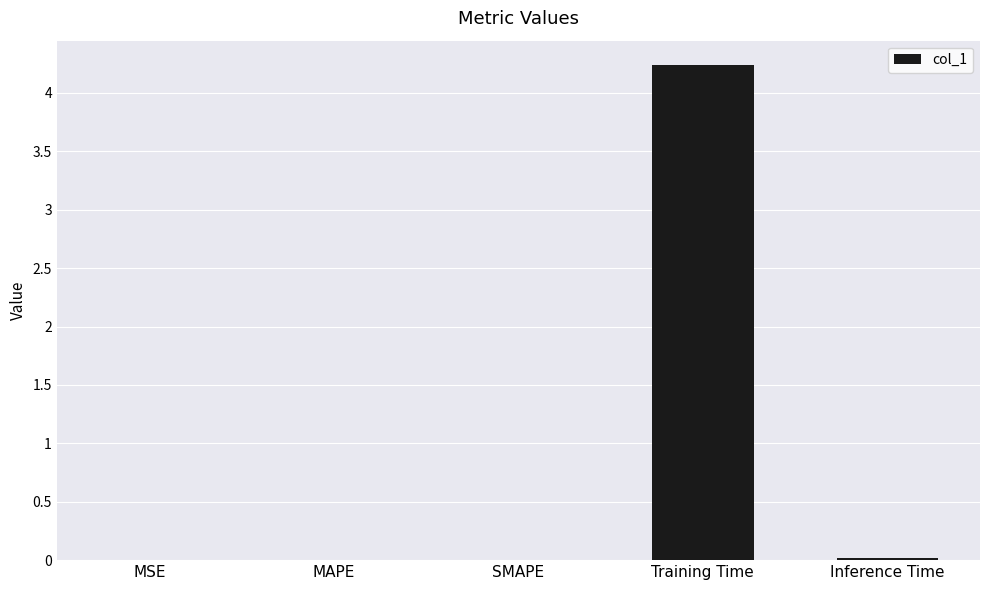

Does the chart contain stacked bars?

No